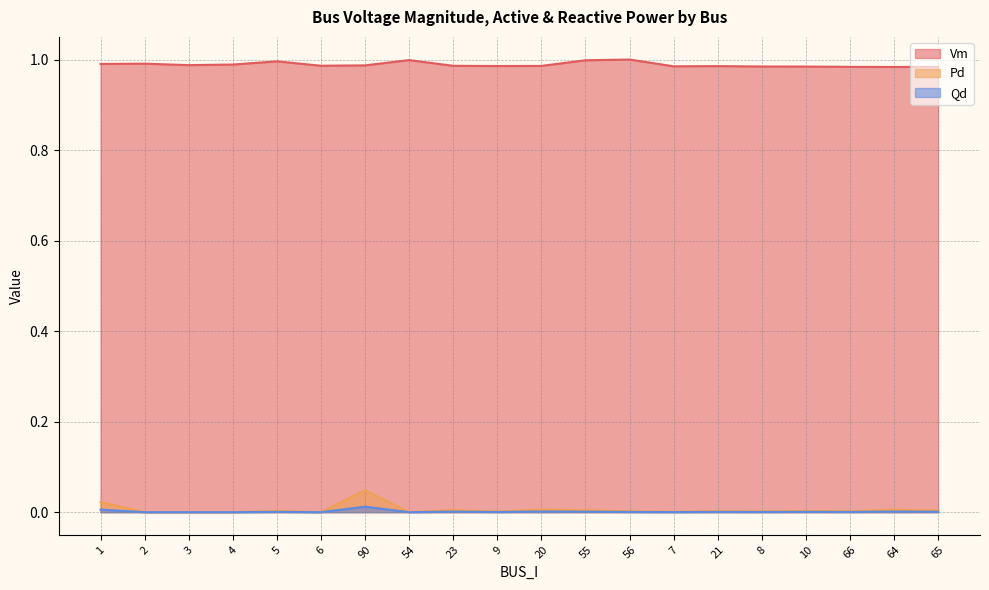

The value of Pd at 65 is 0.0. True or false?

False